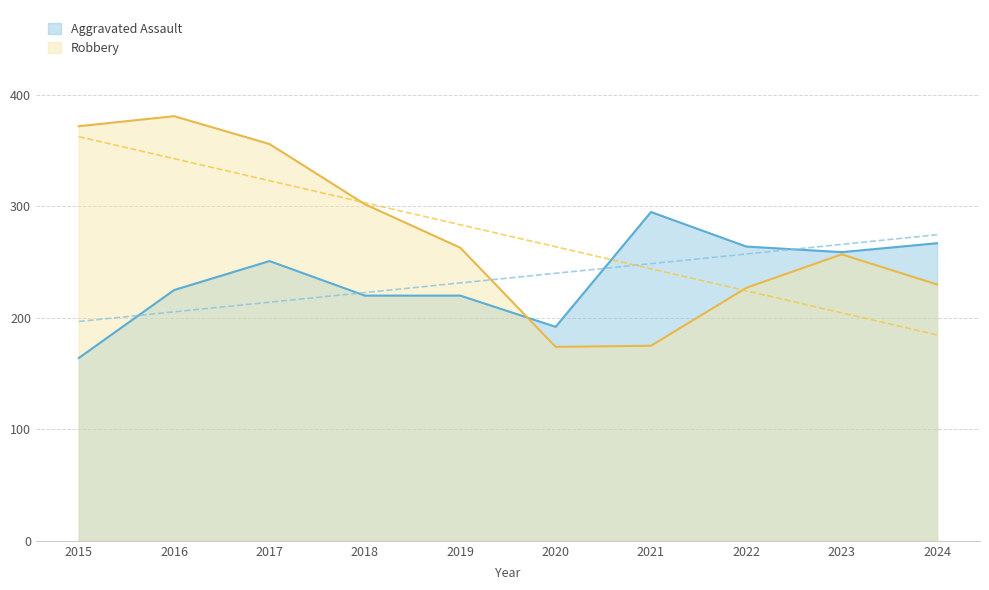

Where does the Aggravated Assault series first go above 251?

2021